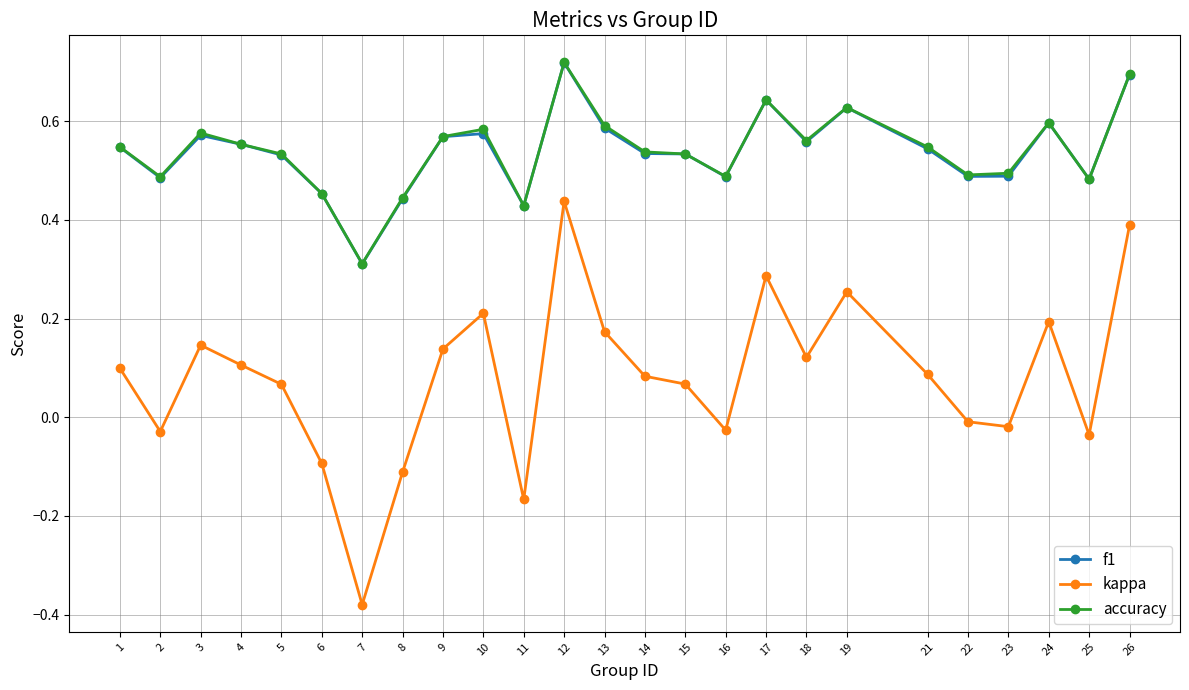

The kappa series shows -0.0 at 22. True or false?

True